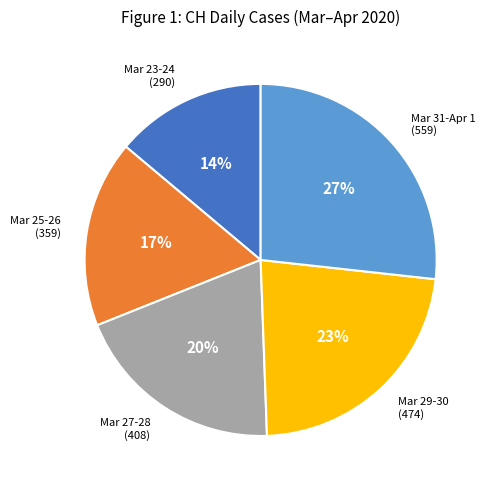

How many segments does this pie chart have?

5